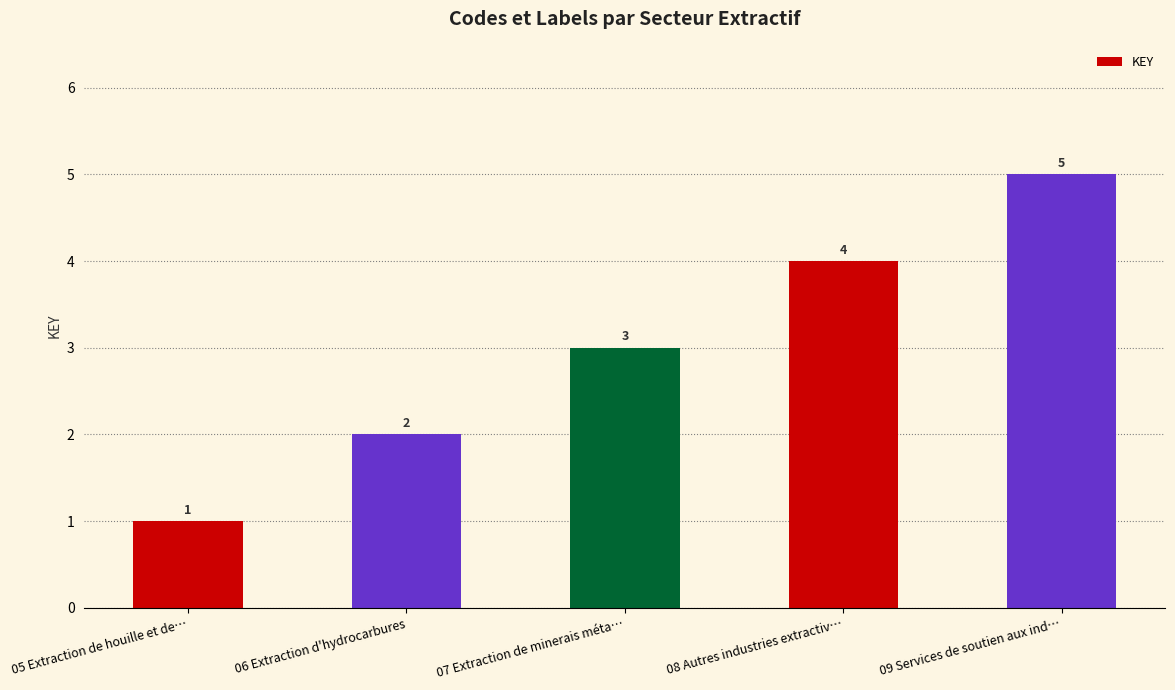

Which category has the lowest value across all series?

05 Extraction de houille et de…